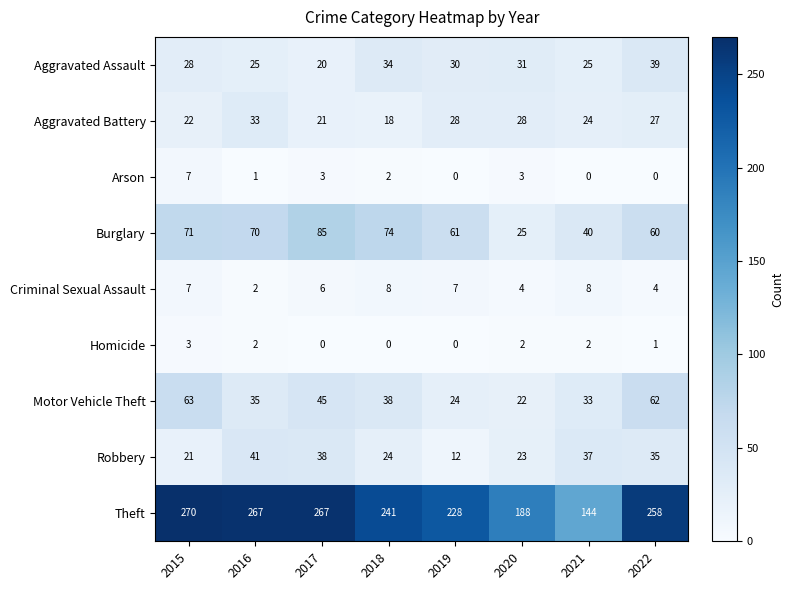

Is it true that Motor Vehicle Theft equals 62 at 2022?

True